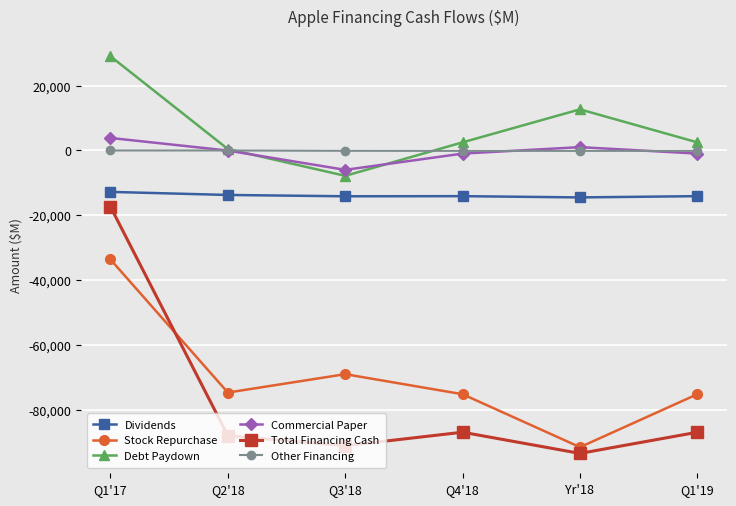

Which category has the lowest value in the Stock Repurchase series?

Yr'18